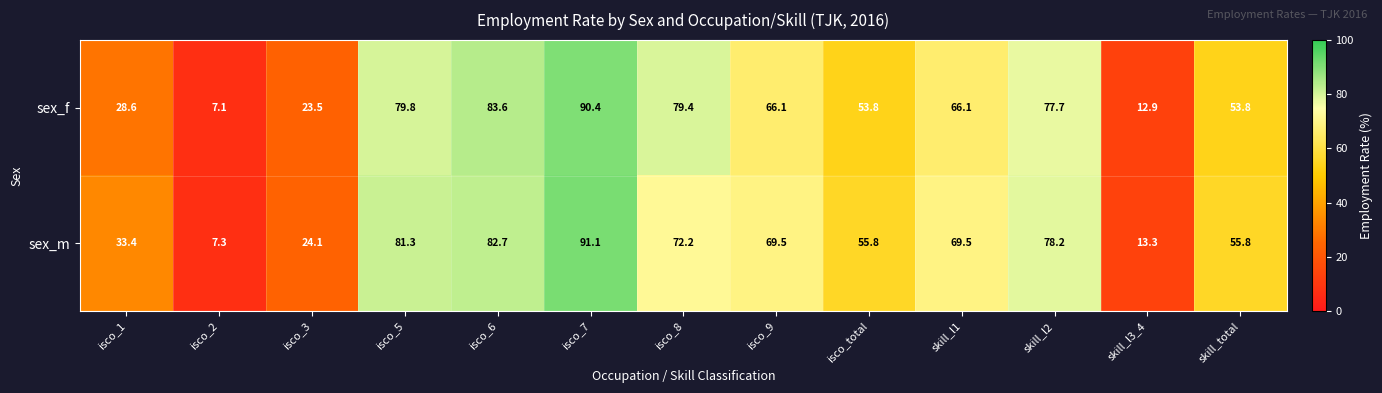

What value does the sex_f series have at isco_8?

79.4